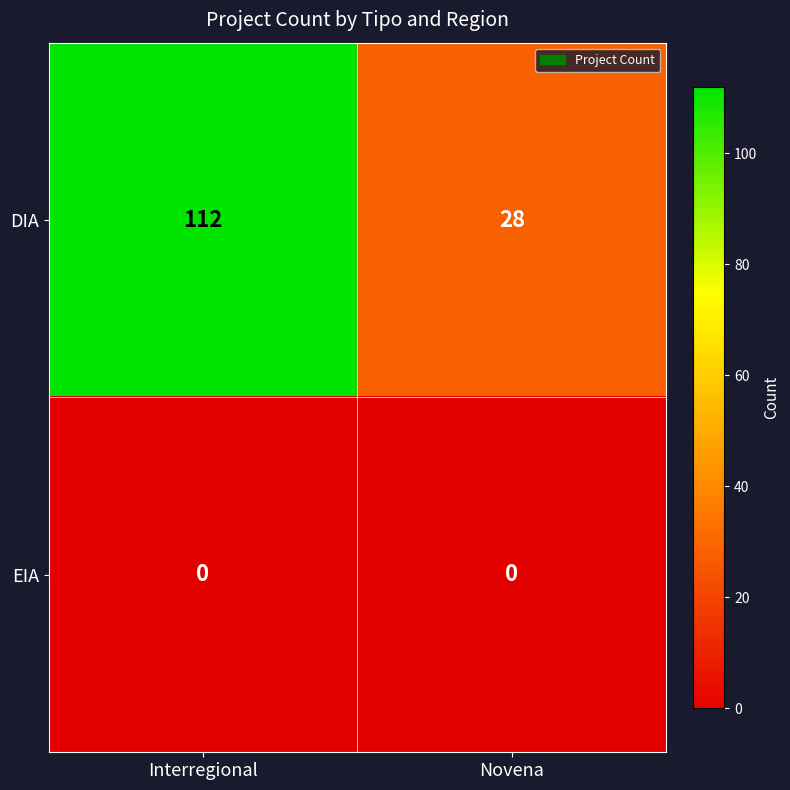

Reading left to right, list all the values displayed in this chart.

DIA: 112	28
EIA: 0	0